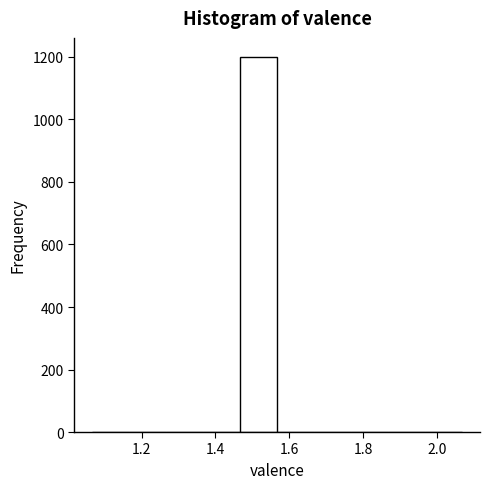

Reading left to right, list every bar in this chart as the range it spans on the x-axis followed by its height. Neither the bar edges nor the heights are printed on the chart, so give them approximately, as read against the axes.

1.06 to 1.16: 0
1.16 to 1.26: 0
1.26 to 1.36: 0
1.36 to 1.46: 0
1.46 to 1.56: 1200
1.56 to 1.66: 0
1.66 to 1.76: 0
1.76 to 1.86: 0
1.86 to 1.96: 0
1.96 to 2.06: 0